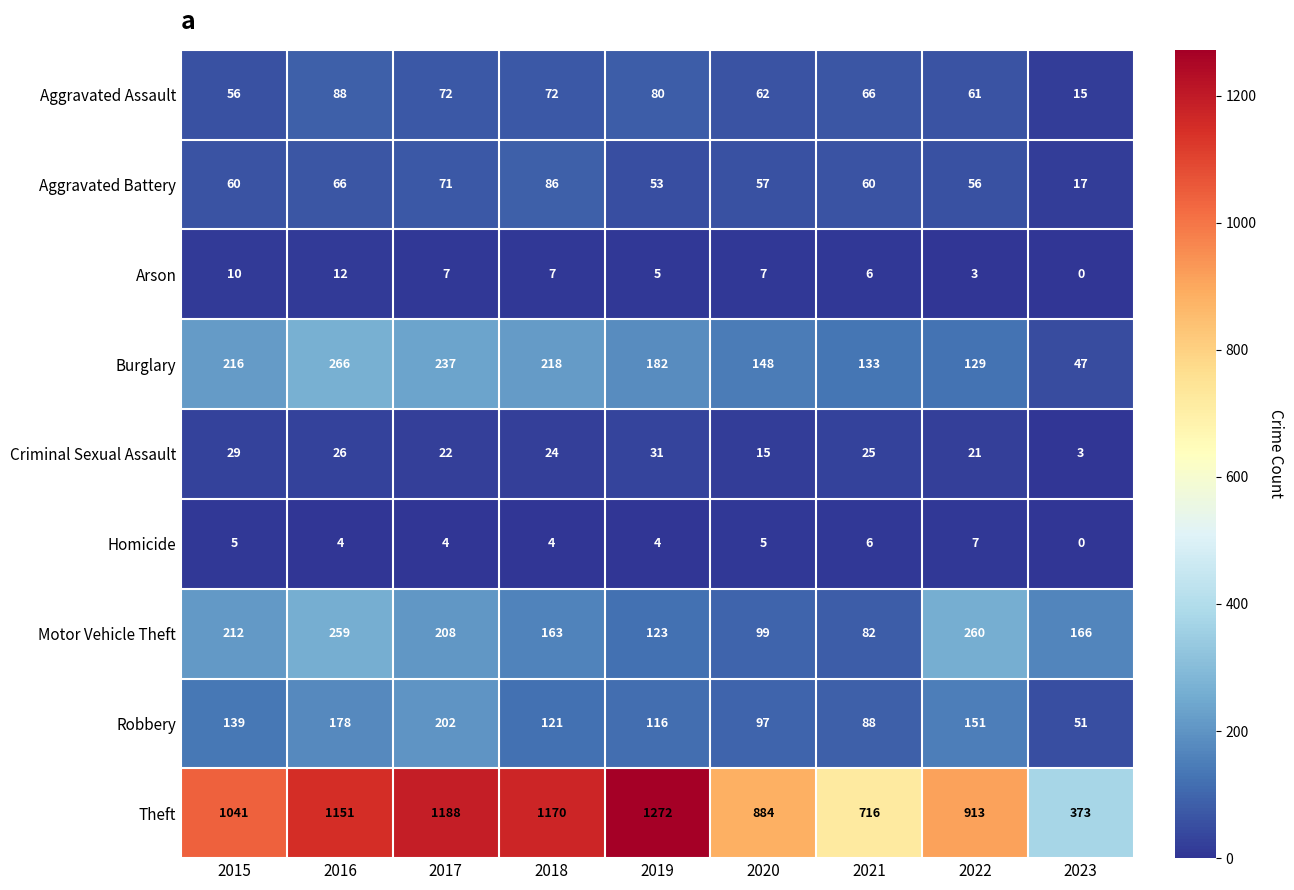

Count the number of categories in the chart.

9